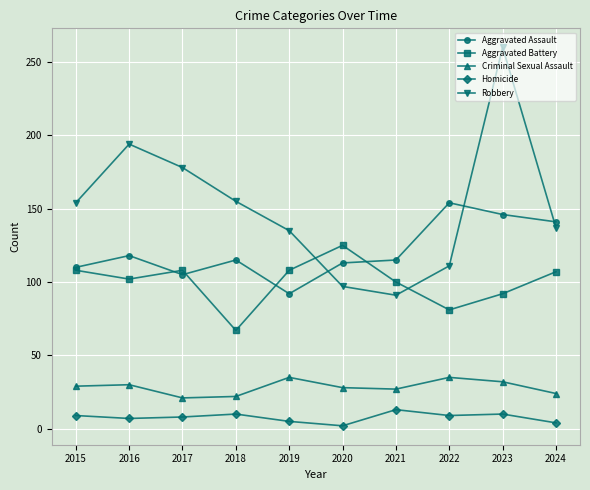

True or false: Aggravated Battery has more than 1 points higher than both neighbors.

True